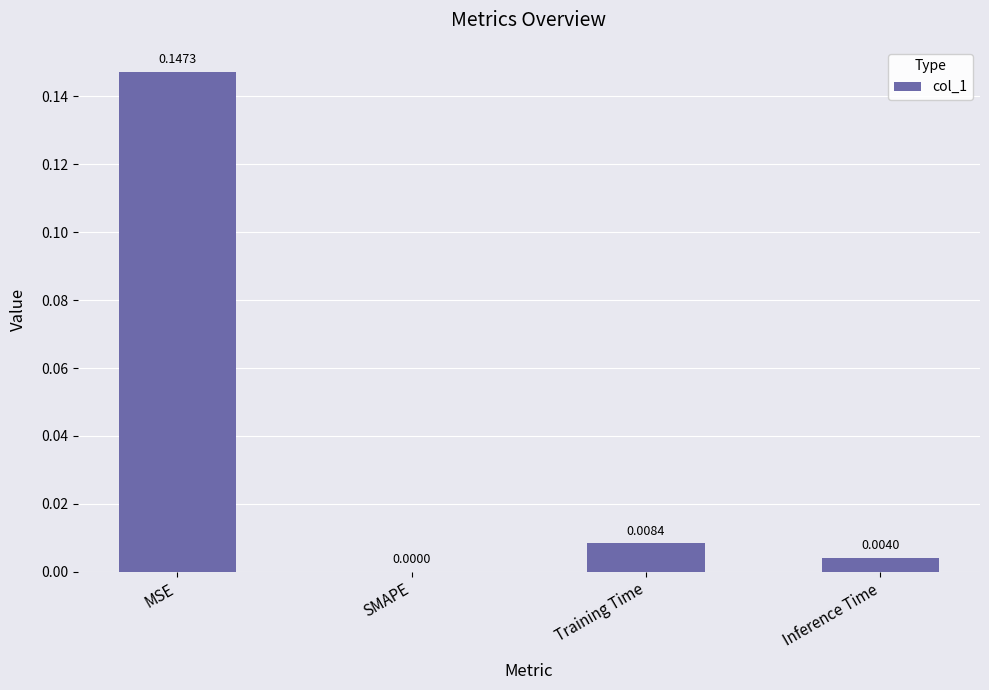

How many values are above zero?

3